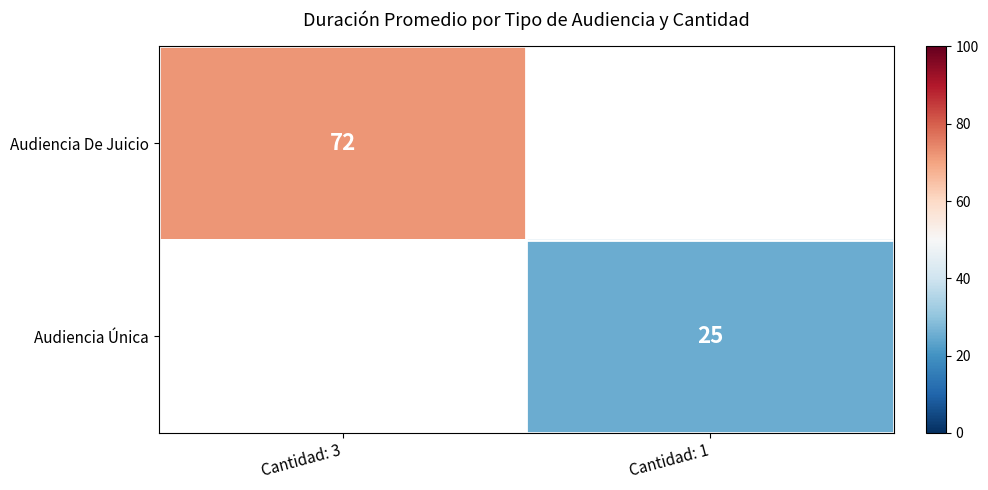

True or false: Audiencia De Juicio has a value of 72 at Cantidad: 3.

True